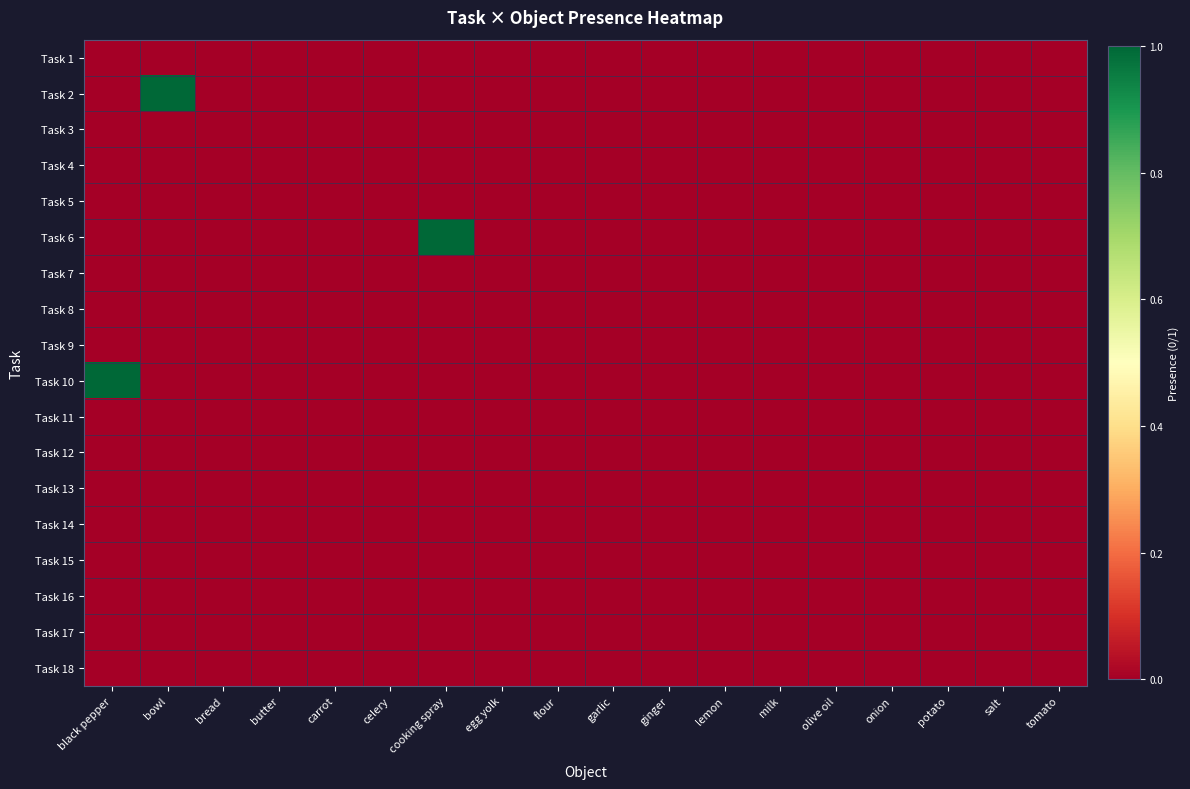

How many categories are shown in the chart?

18